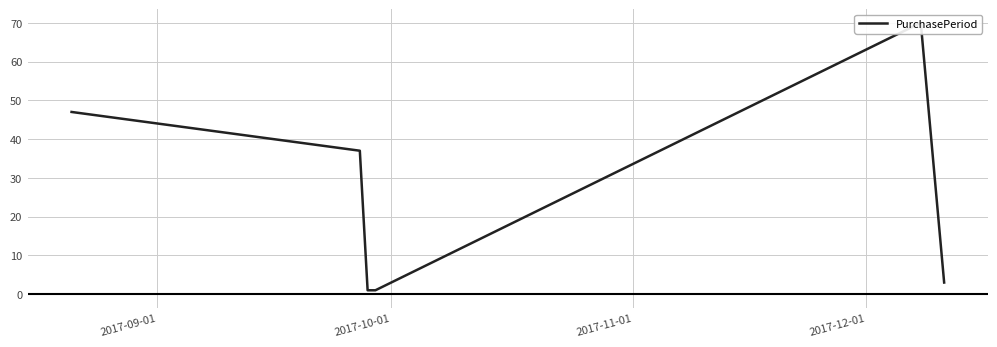

How many points are higher than both their immediate neighbors (excluding endpoints)?

1